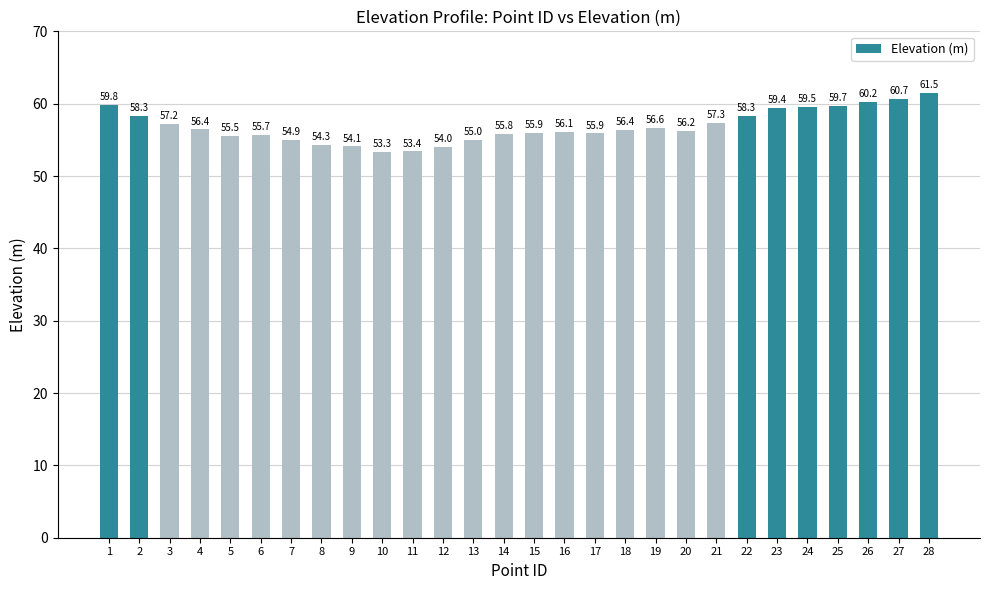

Reading left to right, extract all data points from this chart.

1=59.8	2=58.3	3=57.2	4=56.4	5=55.5	6=55.7	7=54.9	8=54.3	9=54.1	10=53.3	11=53.4	12=54.0	13=55.0	14=55.8	15=55.9	16=56.1	17=55.9	18=56.4	19=56.6	20=56.2	21=57.3	22=58.3	23=59.4	24=59.5	25=59.7	26=60.2	27=60.7	28=61.5